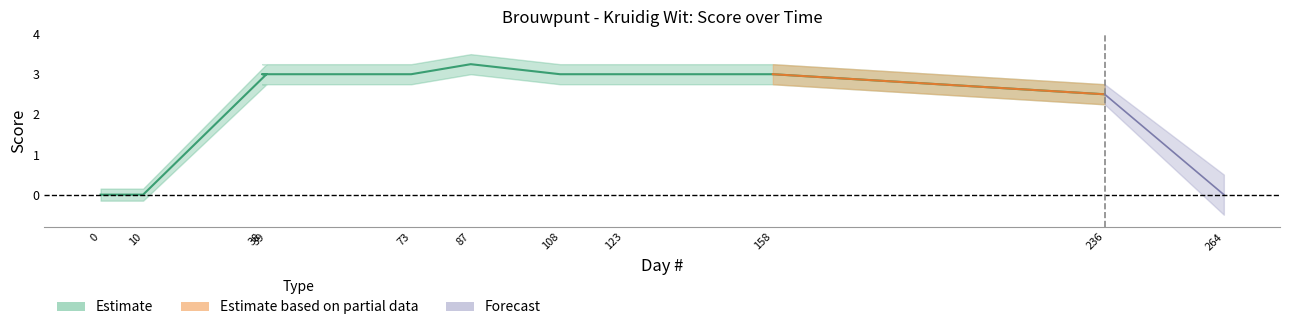

What is the difference between the maximum and minimum values in the Score series?

3.2